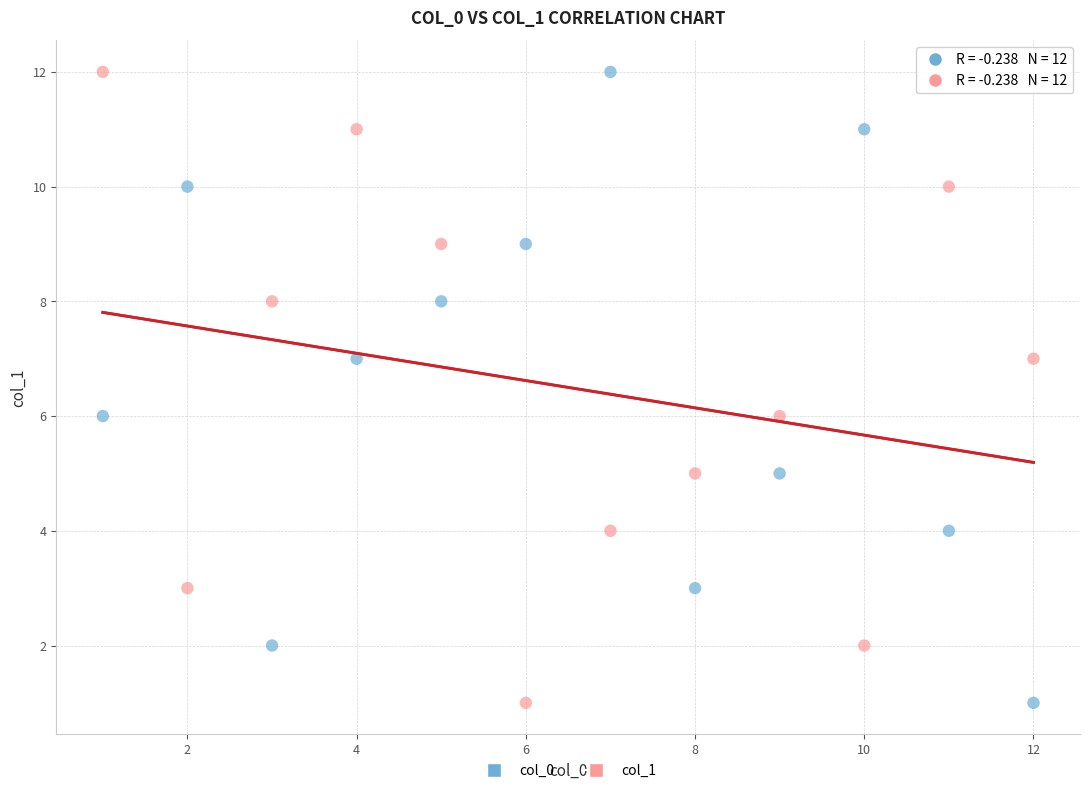

What are all the series names shown in the legend?

col_0, col_1